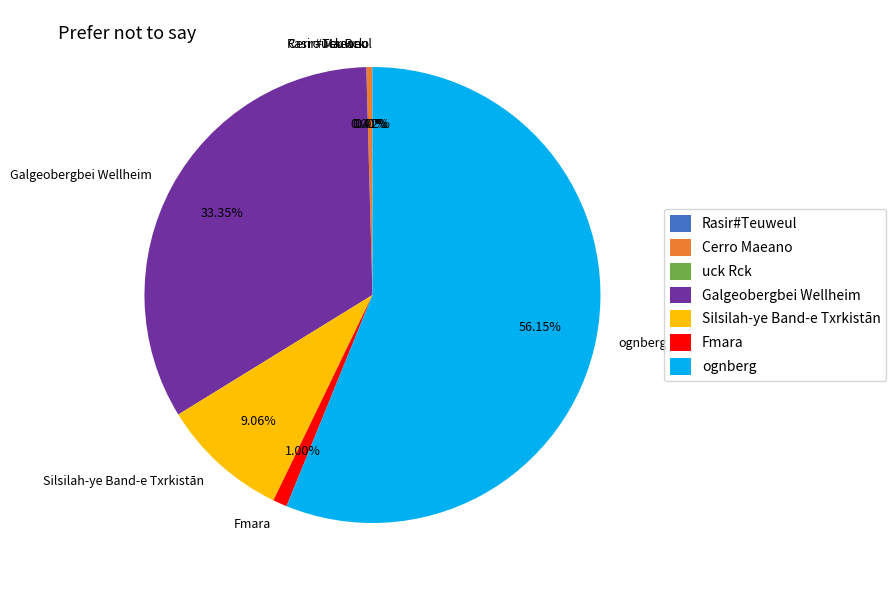

Which category has the biggest portion of the pie?

ognberg